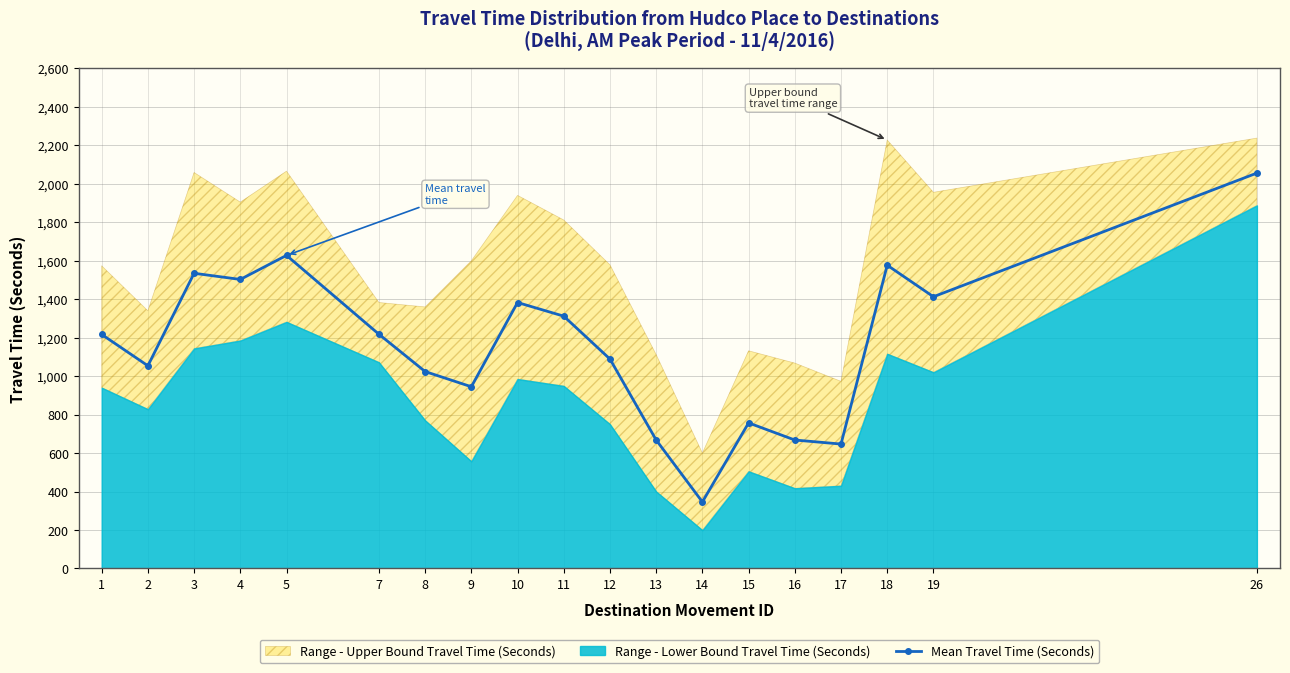

What is the average value?

1160